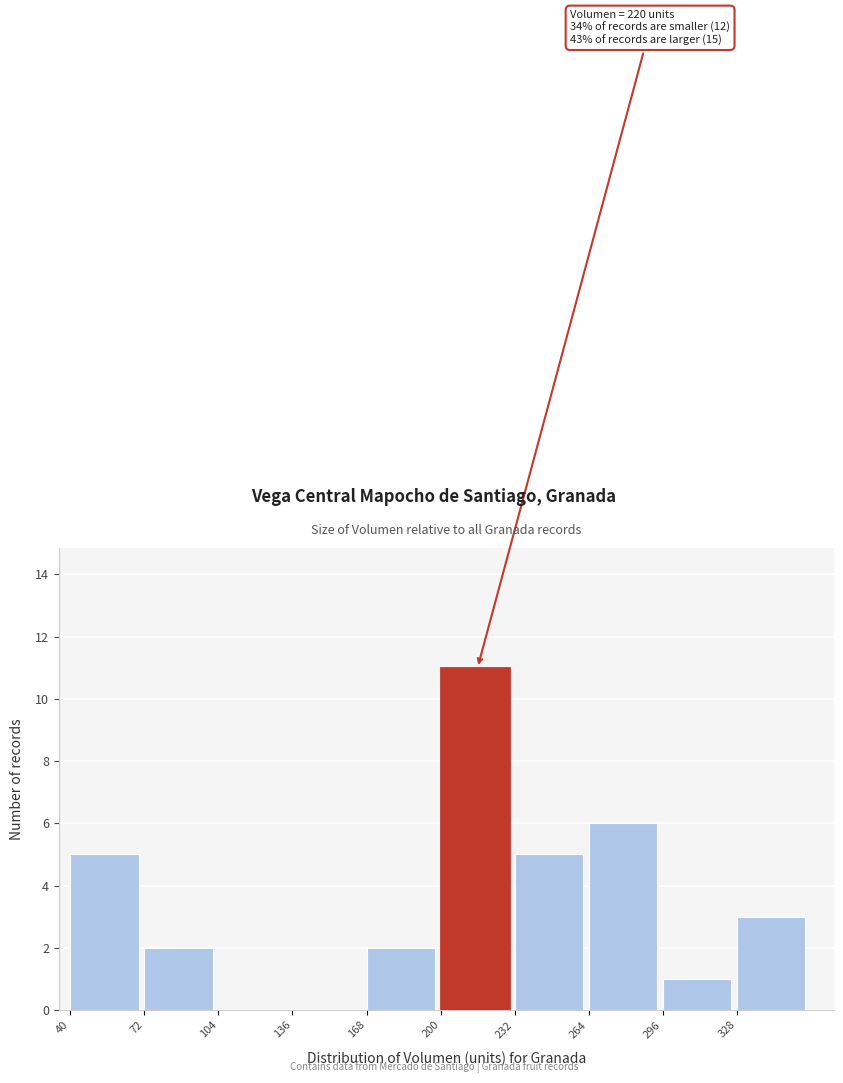

Over which range of the x-axis is the bar tallest?

200 to 232